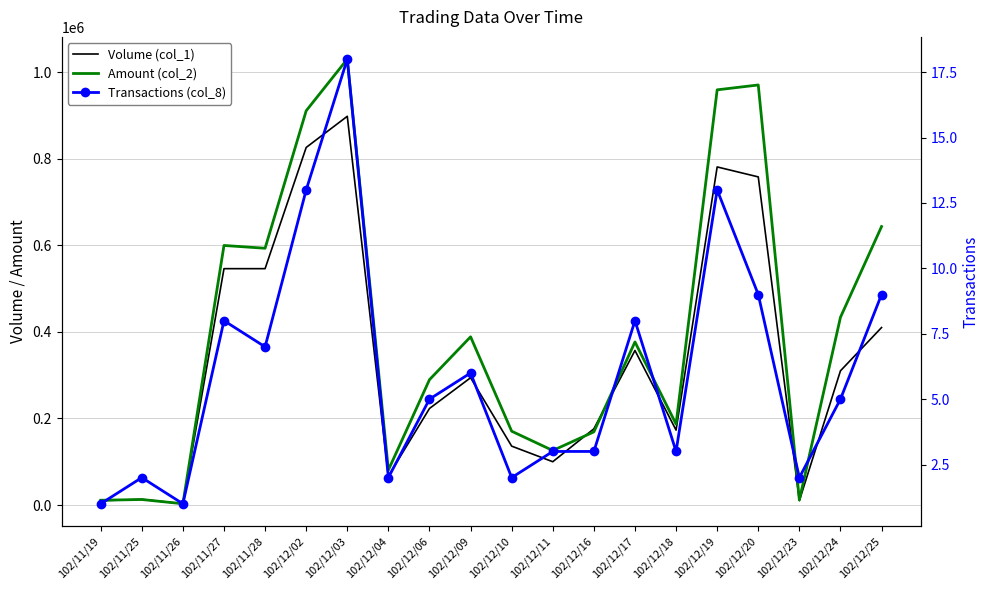

How many lines are shown in the chart?

3